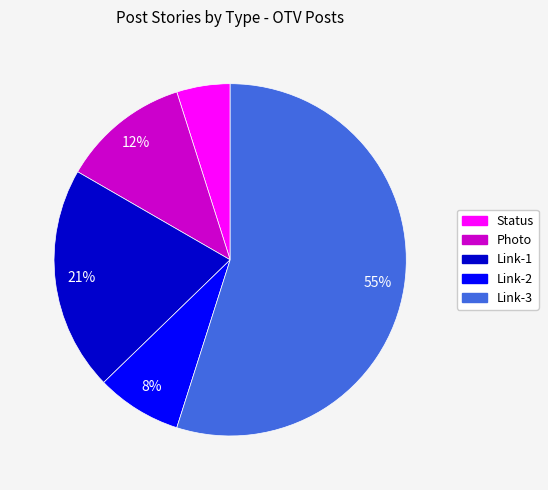

Is it true that Photo is 12% of the pie?

True